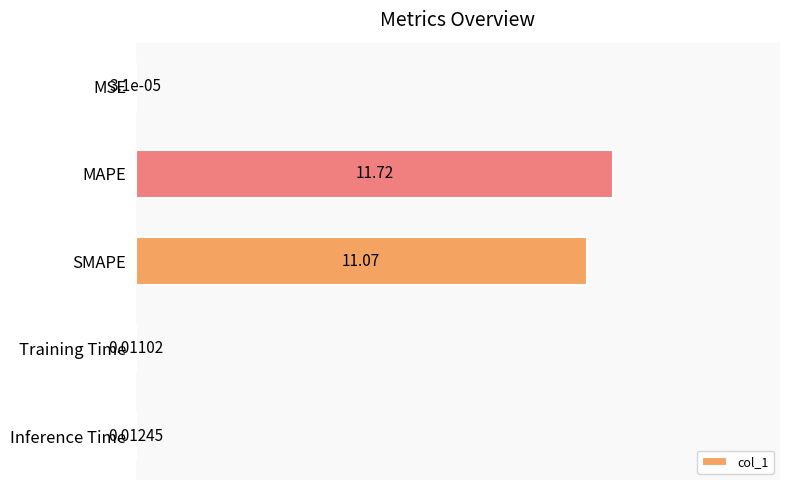

Which has a higher value, Inference Time or Training Time?

Inference Time